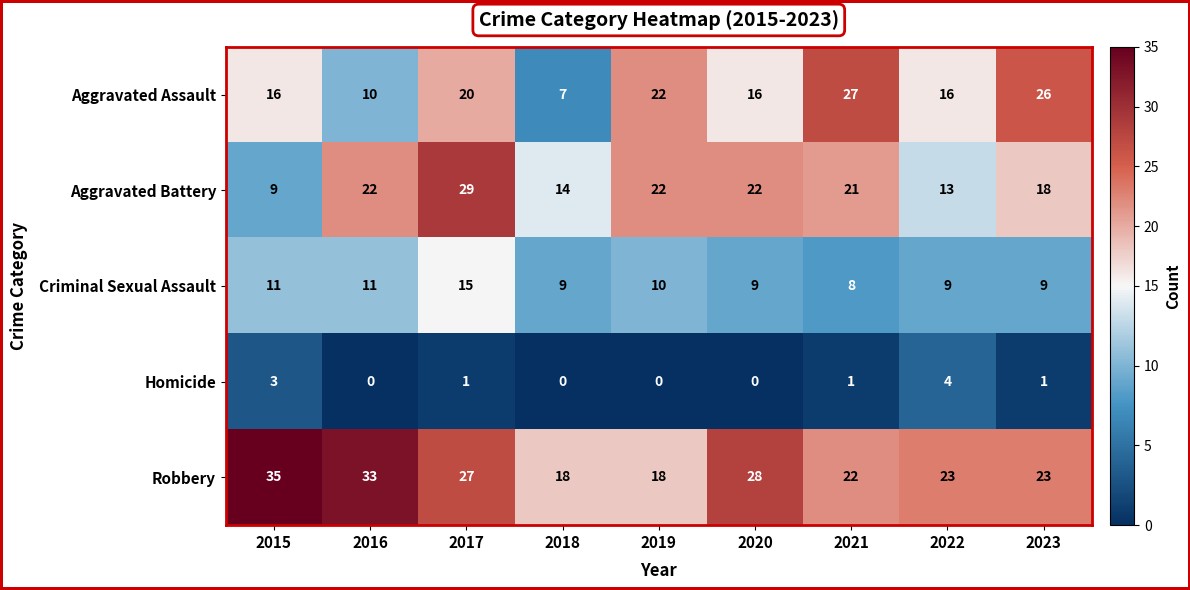

Which series changed the most between 2017 and 2023?

Aggravated Battery